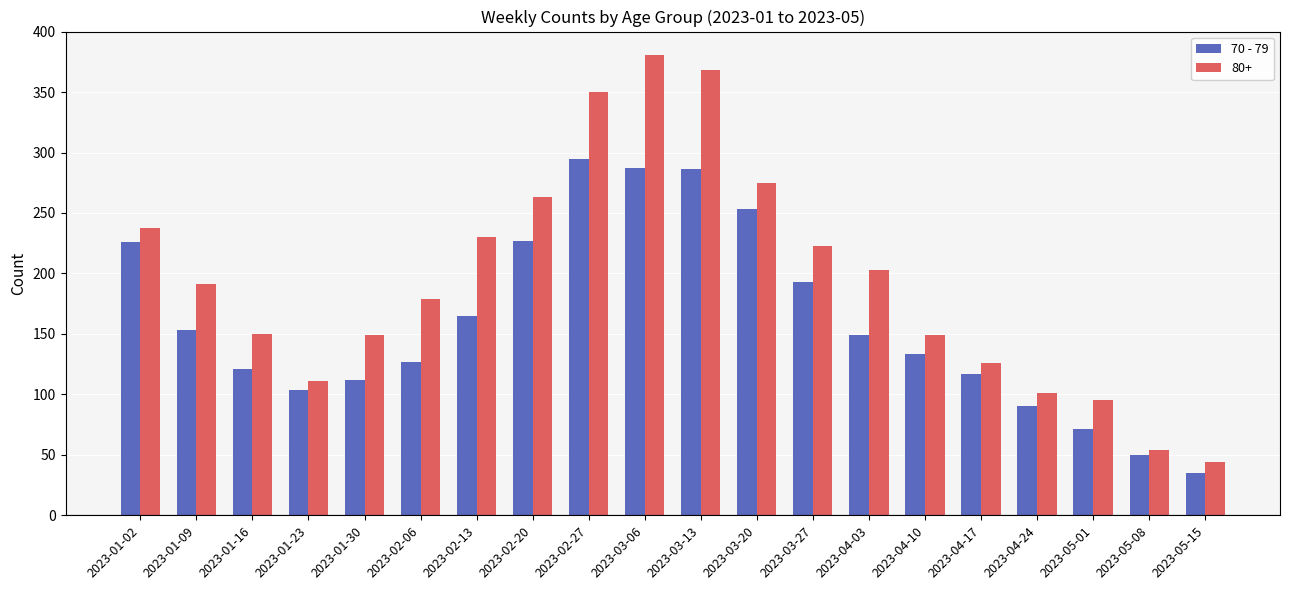

The 70 - 79 series shows 132 at 2023-02-20. True or false?

False